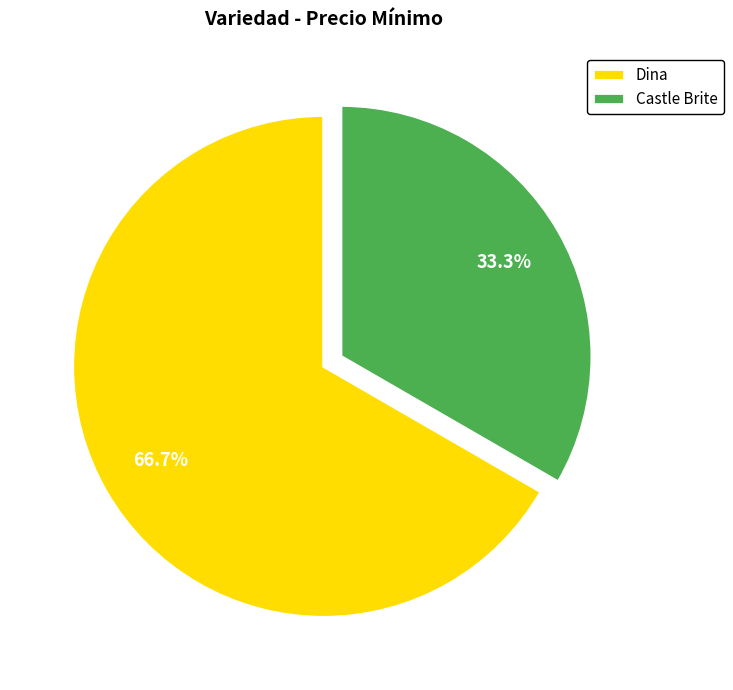

Which slice is the smallest?

Castle Brite